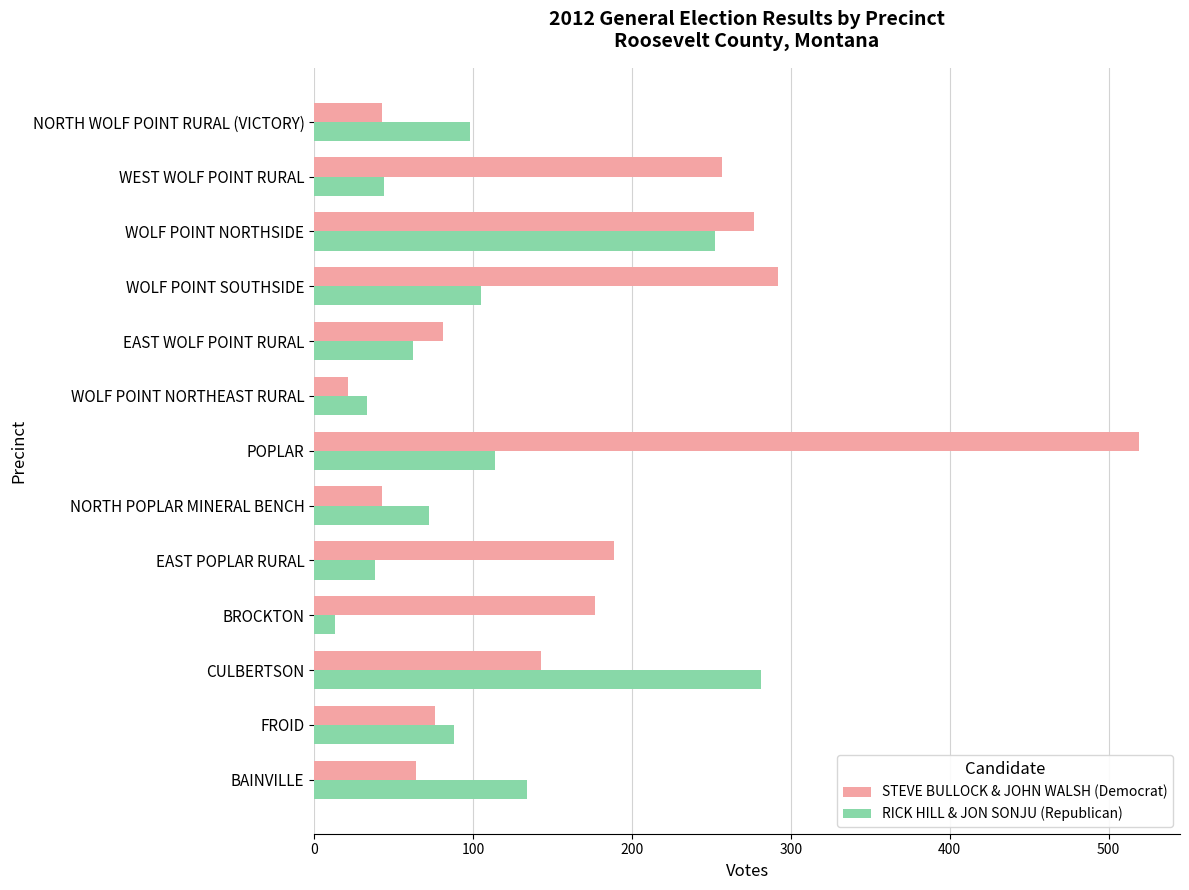

True or false: RICK HILL & JON SONJU (Republican) has a value of 114 at POPLAR.

True